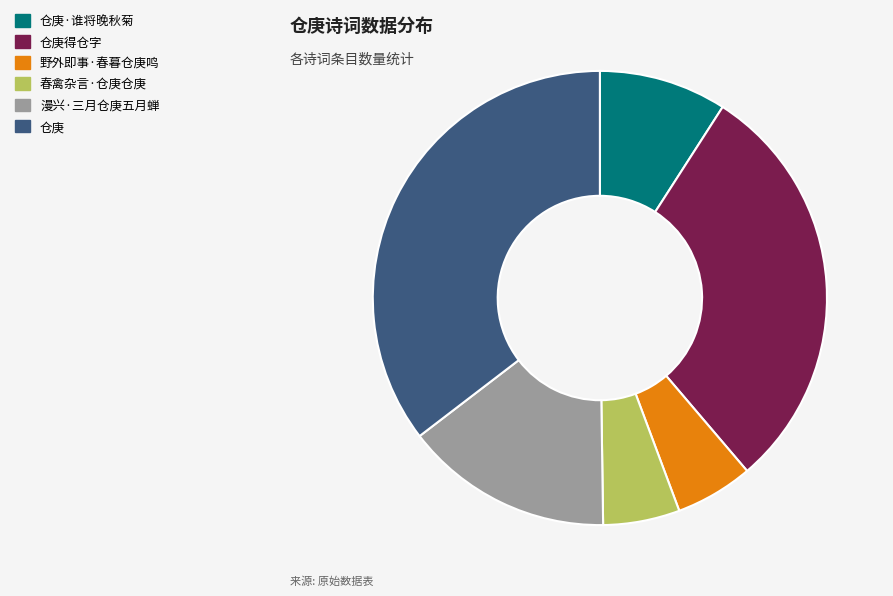

Is there any slice that represents more than half of the pie?

No